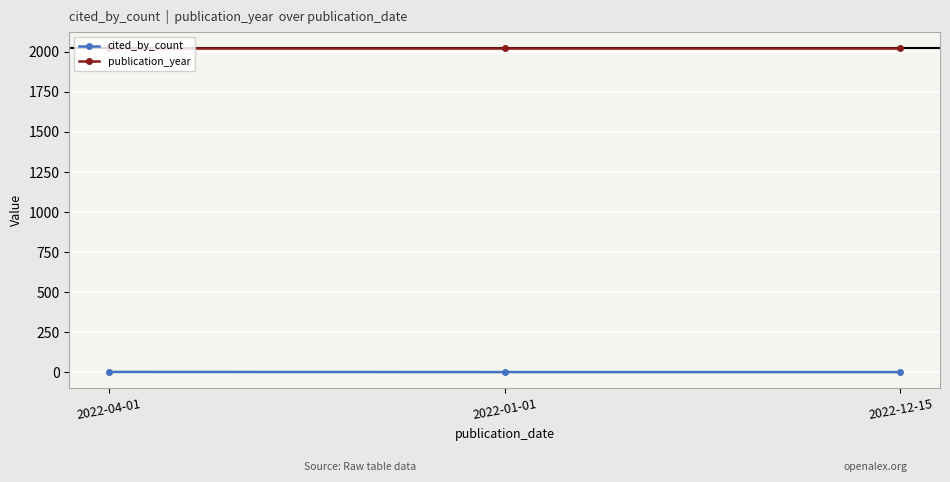

At how many categories does at least one series exceed 1264?

3